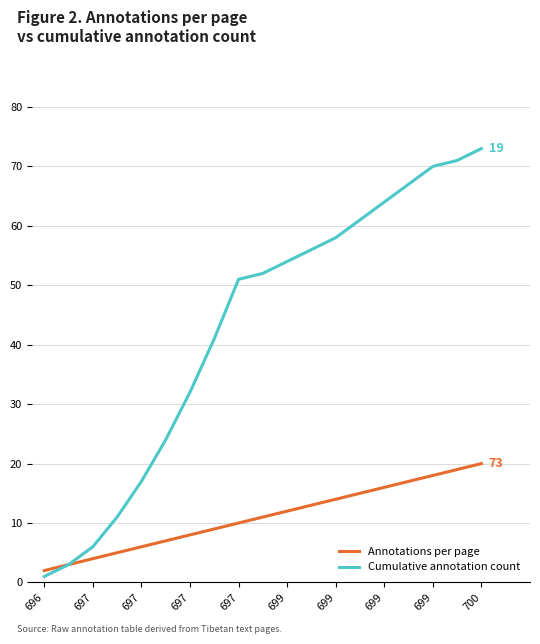

Which series has the largest total across all categories?

Cumulative annotation count